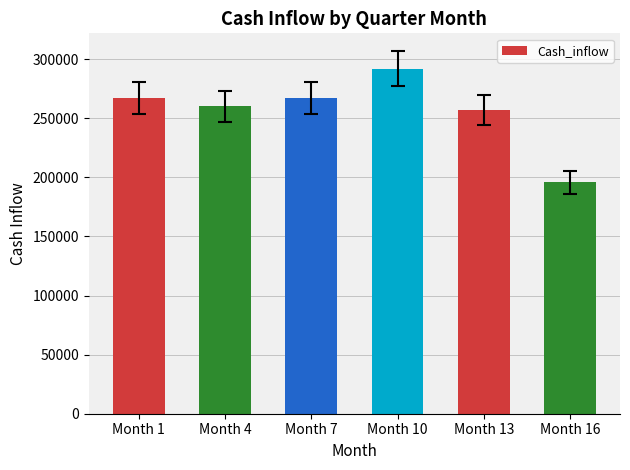

What is the sum of all values?

1539150